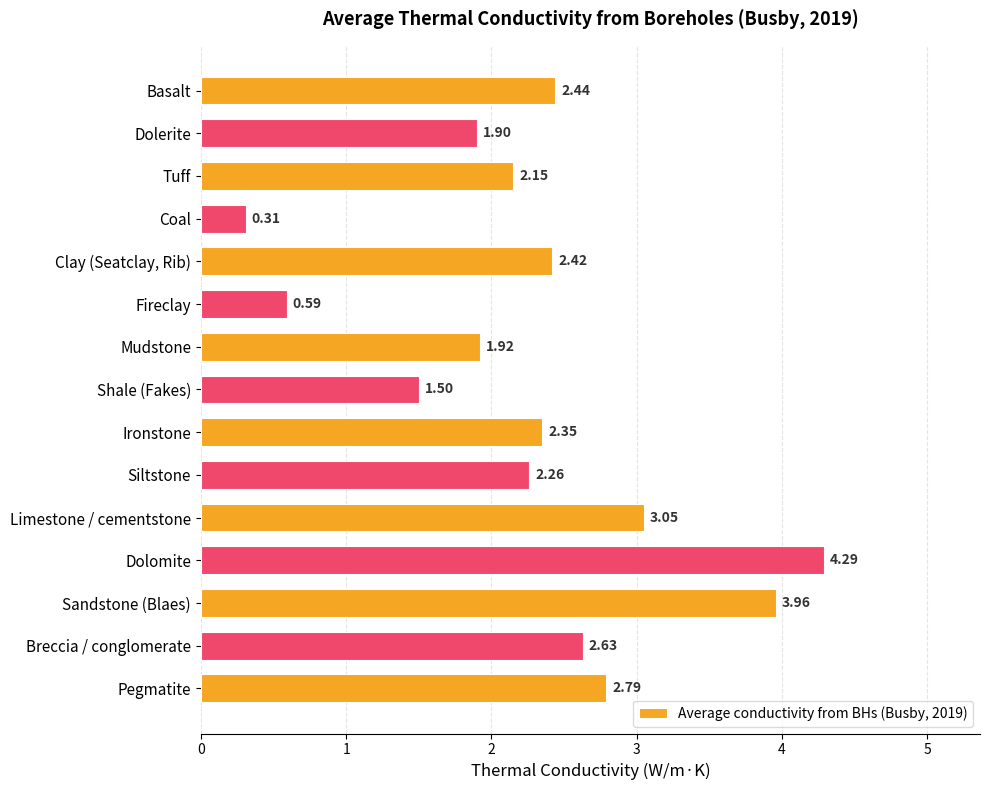

What is the ratio of the value at Limestone / cementstone to the value at Dolerite?

1.6